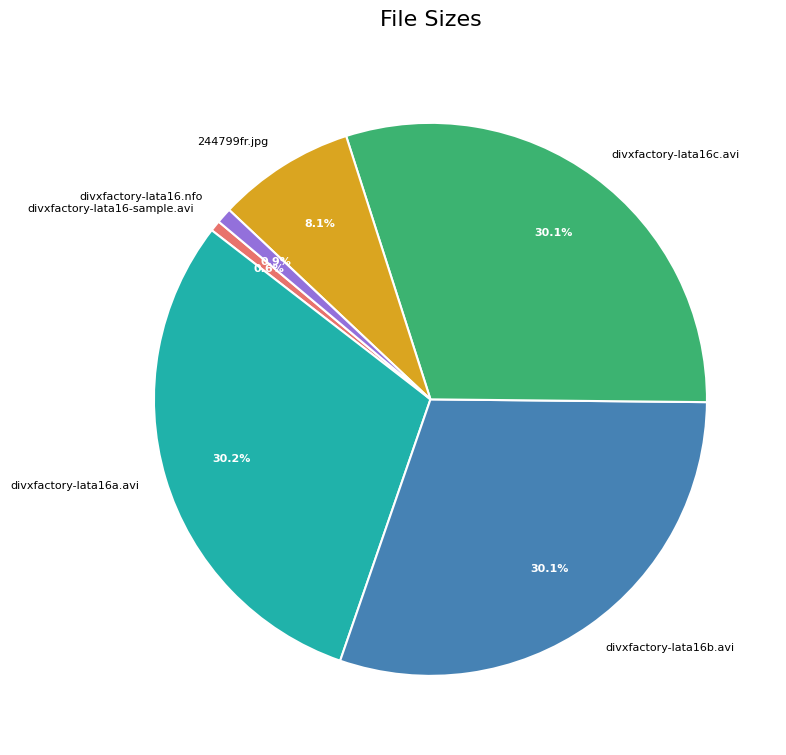

Is 244799fr.jpg the majority of the pie?

No